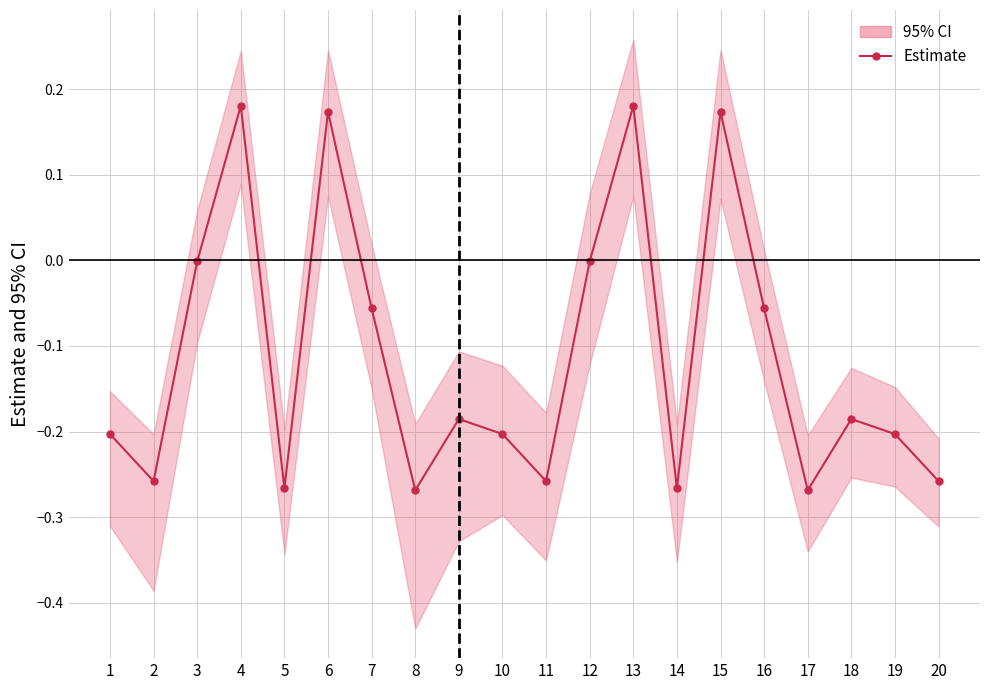

What is the sum of the values at 12 and 19?

-0.2